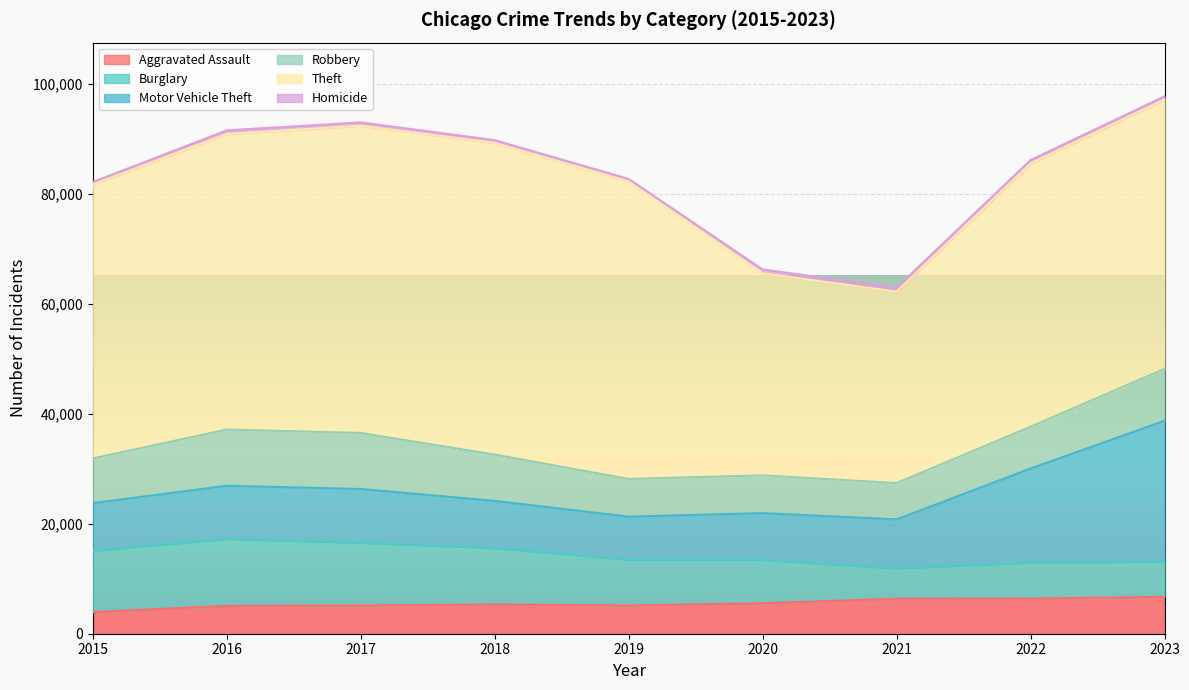

How many values in the Motor Vehicle Theft series are below 8897?

4